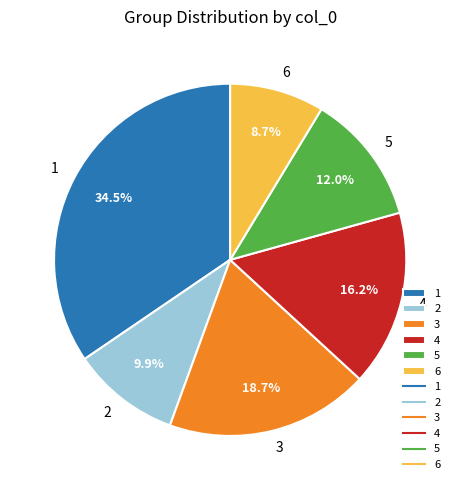

Is there a majority slice in this chart?

No